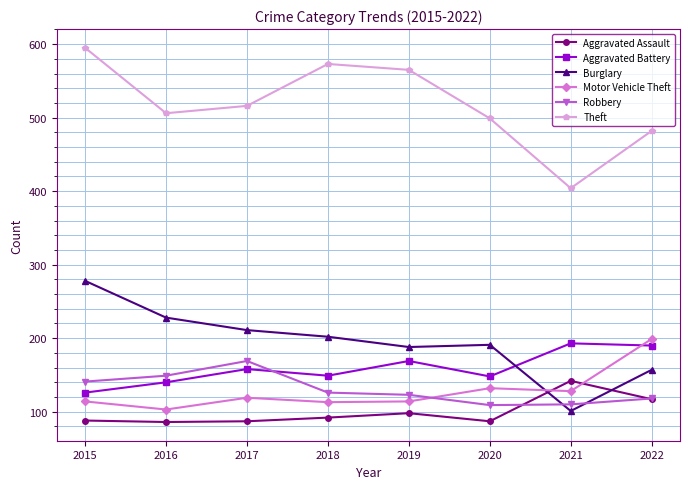

What is the spread (max minus min) of values at 2022?

365